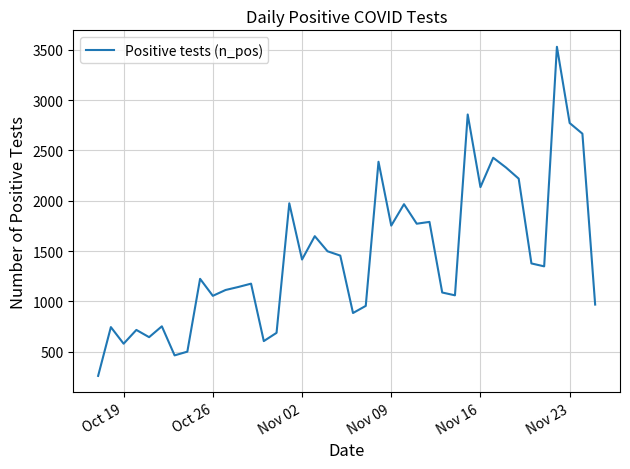

True or false: the data has more than 1 interior local peaks.

True